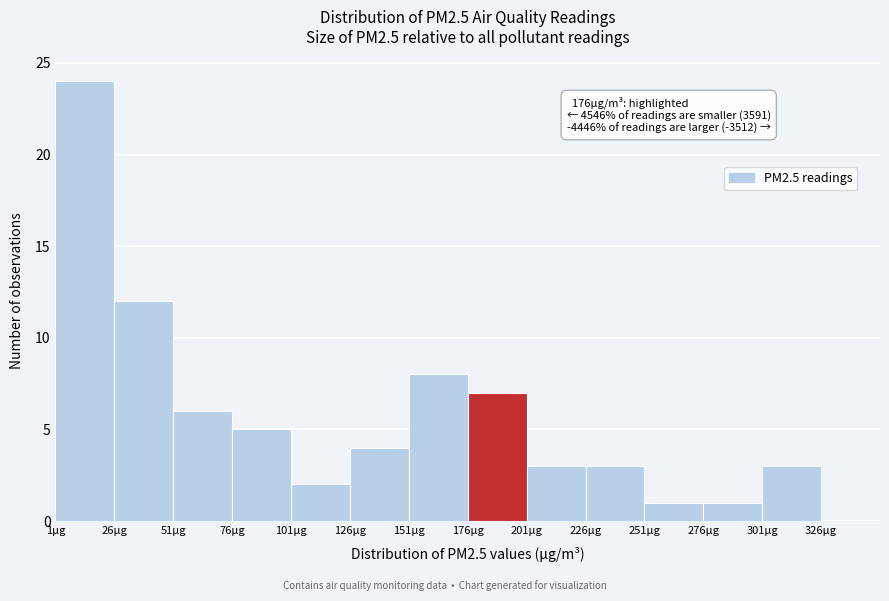

Over which range of the x-axis is the bar tallest?

1 to 26